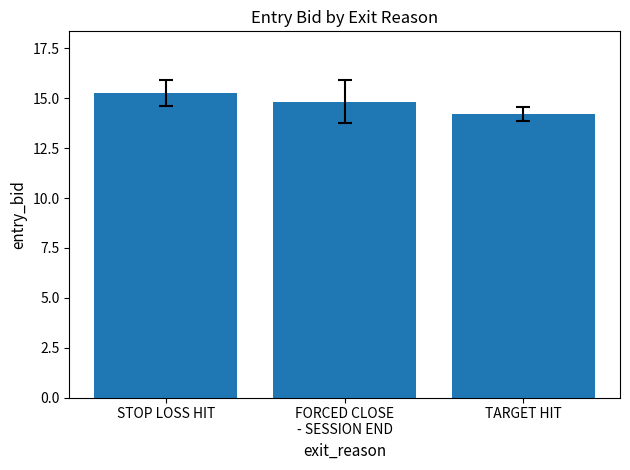

What is the average value?

14.8